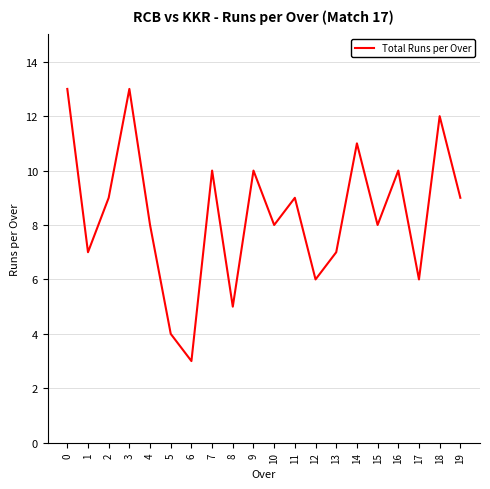

Count the values in the range 7 to 10.

11